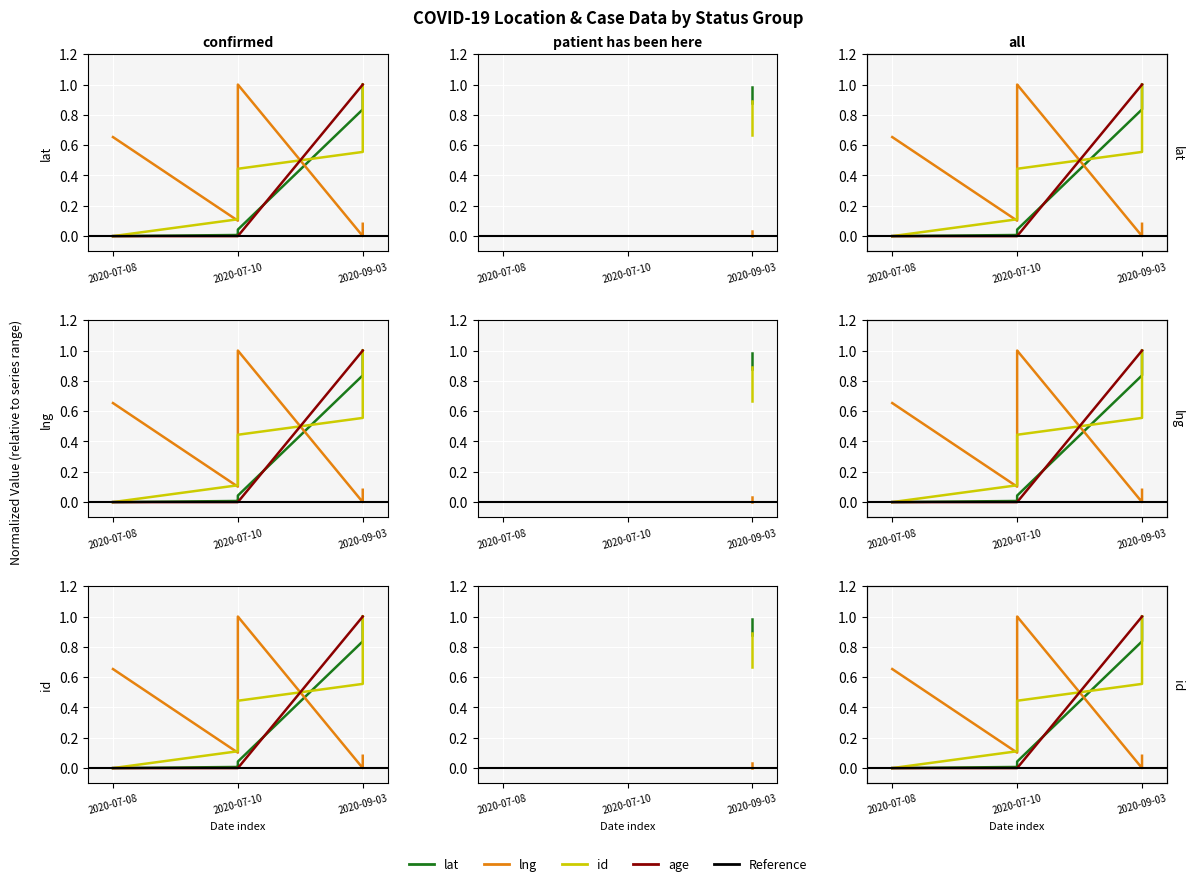

How many values in the age series are below 1?

5